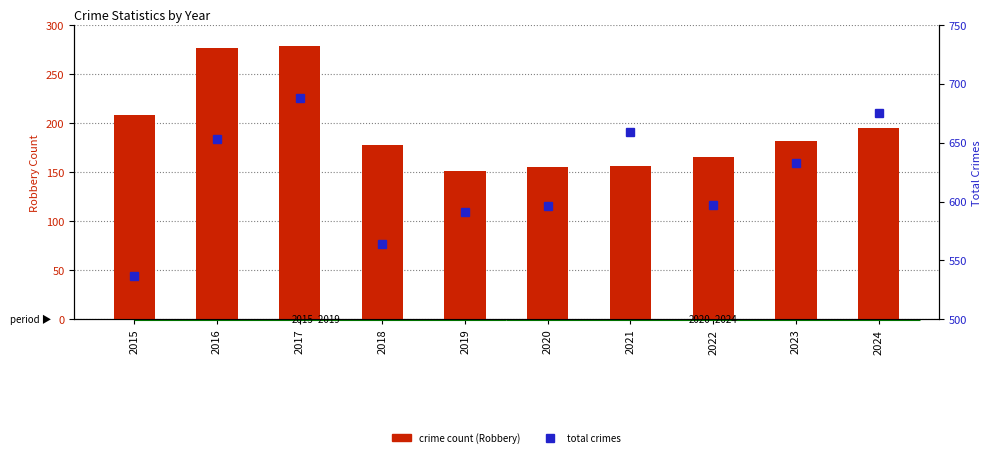

What is the difference between the maximum and minimum values in the total crimes series?

151